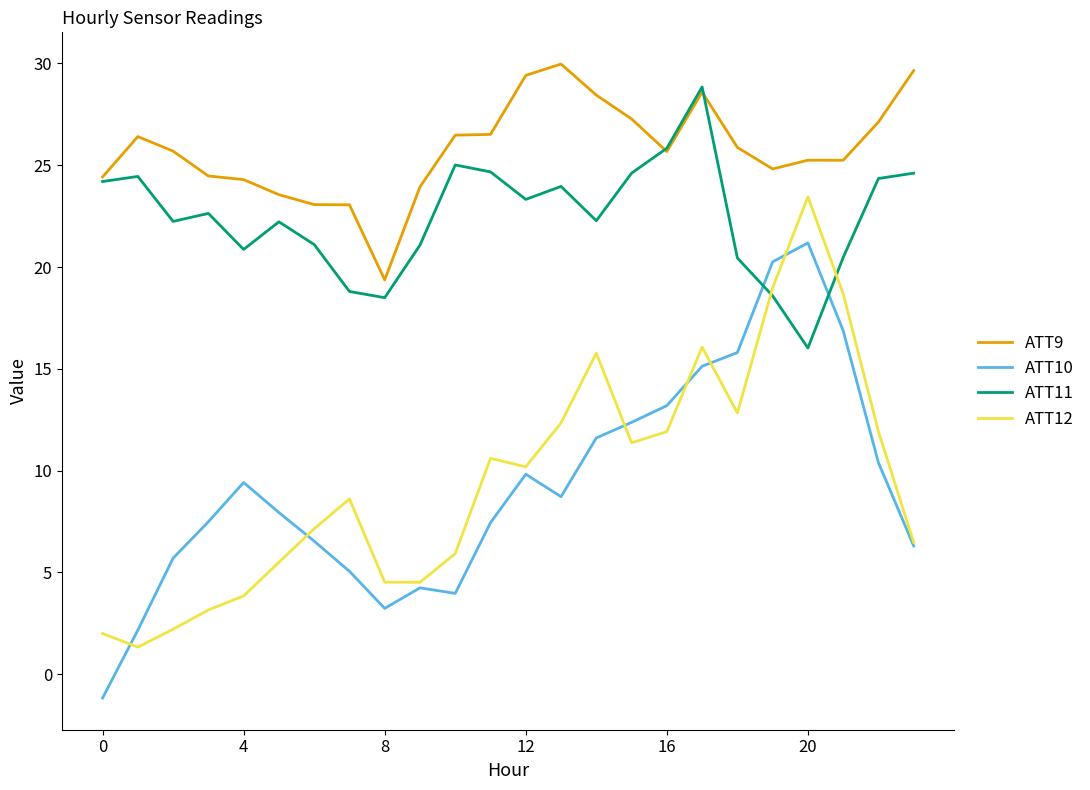

True or false: ATT9 and ATT10 cross at least once.

False